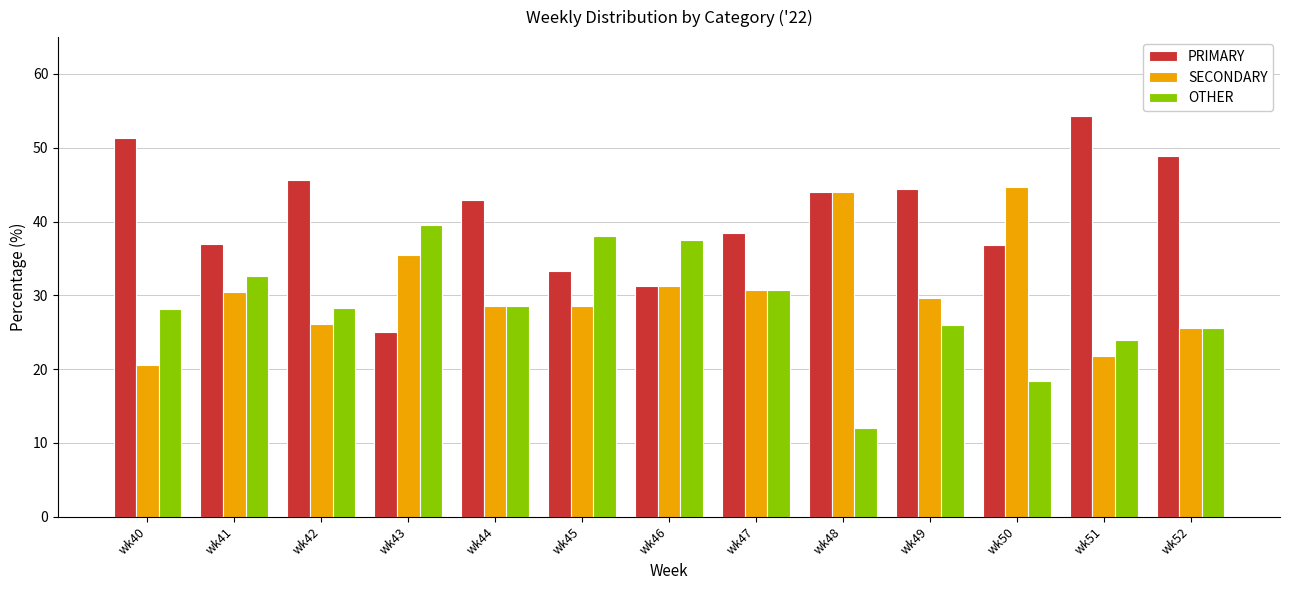

What is the difference between the highest and lowest values at wk50?

26.3